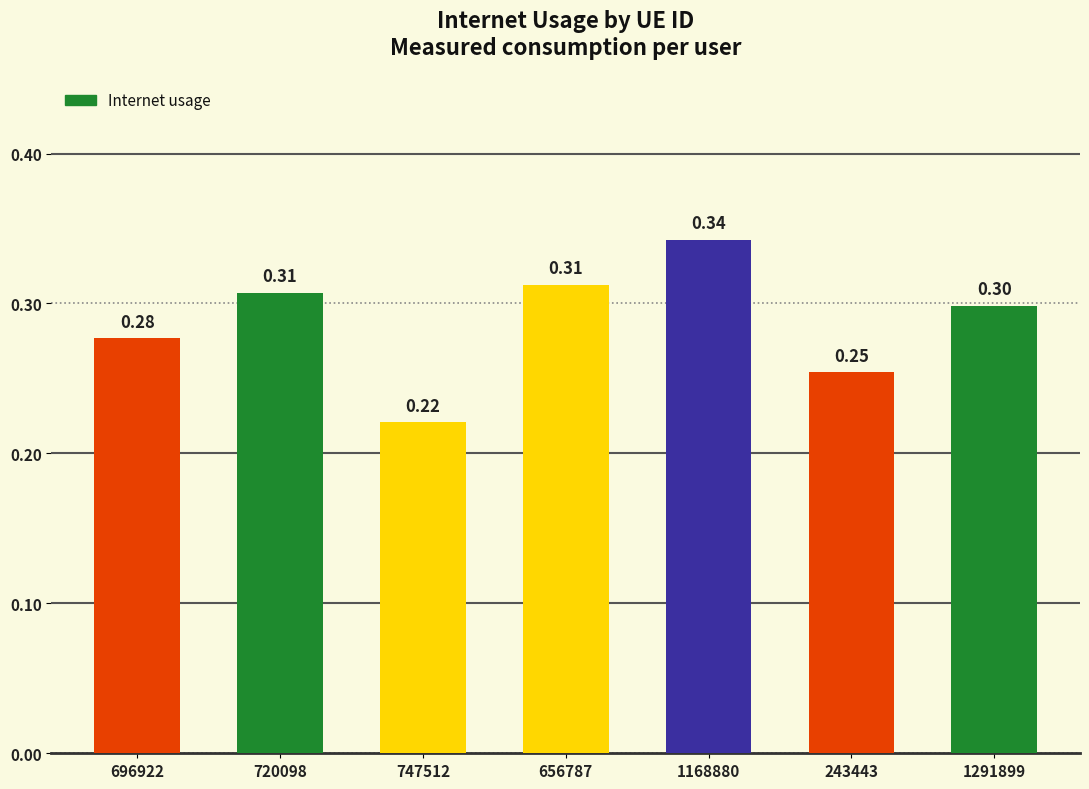

What is the average value?

0.3